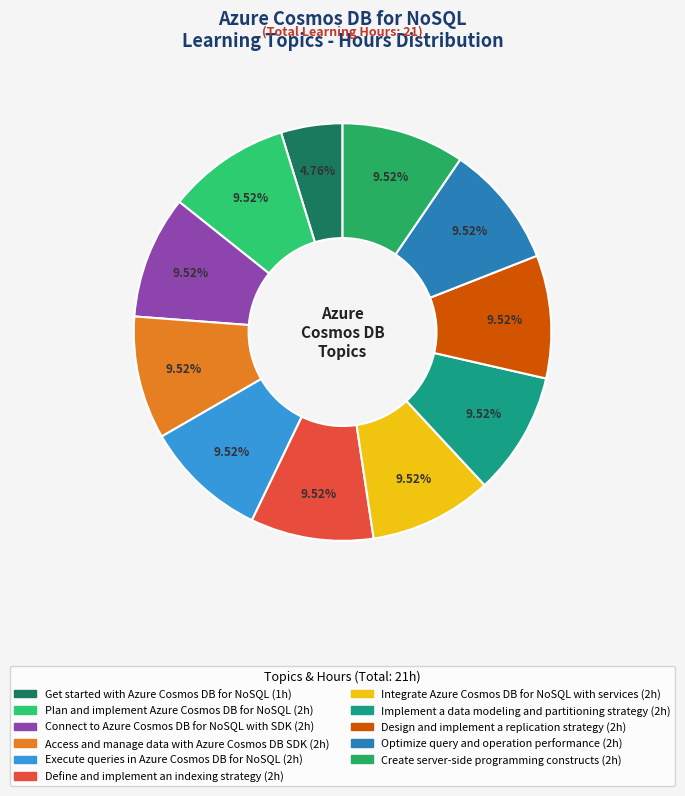

Does any single category account for the majority?

No